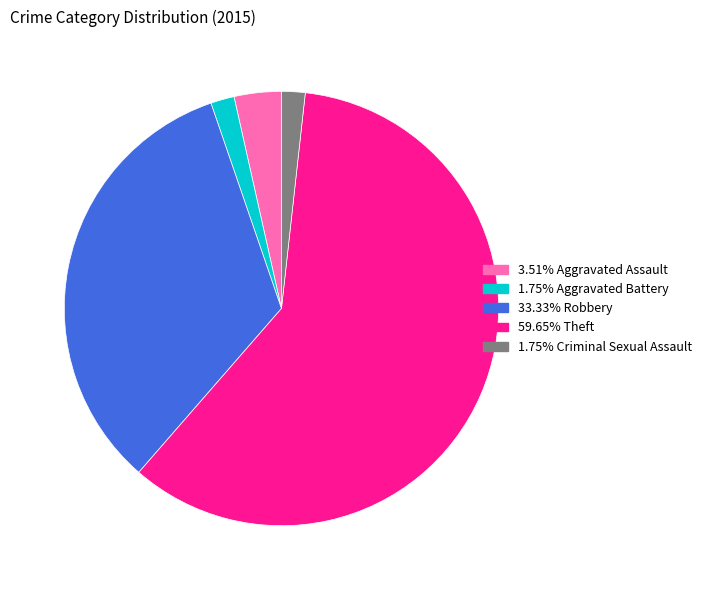

How many slices are in this pie chart?

5